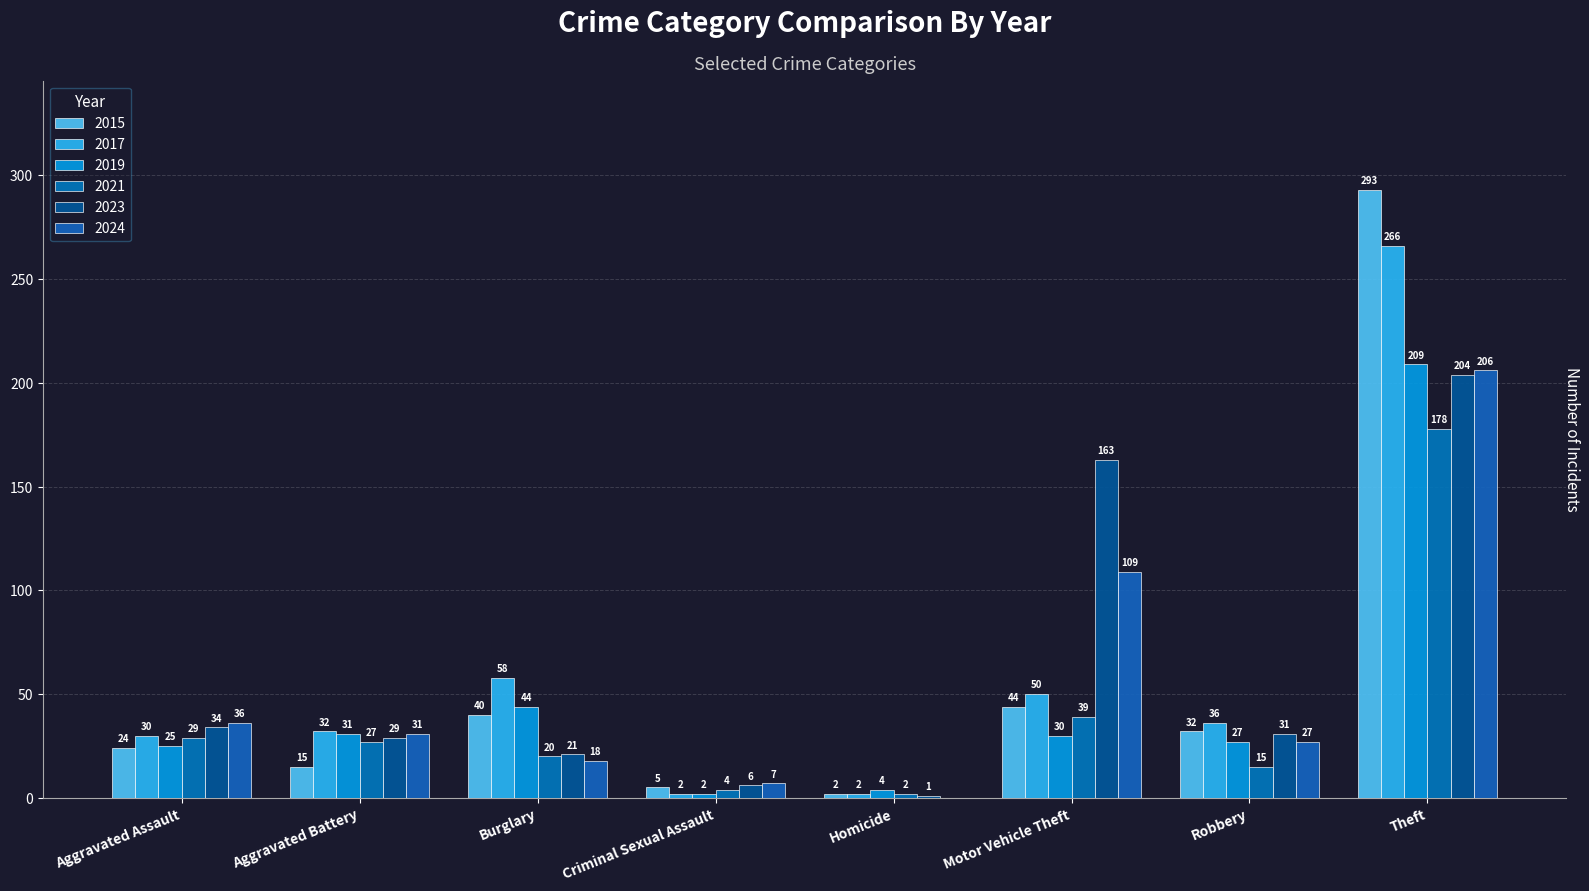

How many distinct data groups are displayed?

6